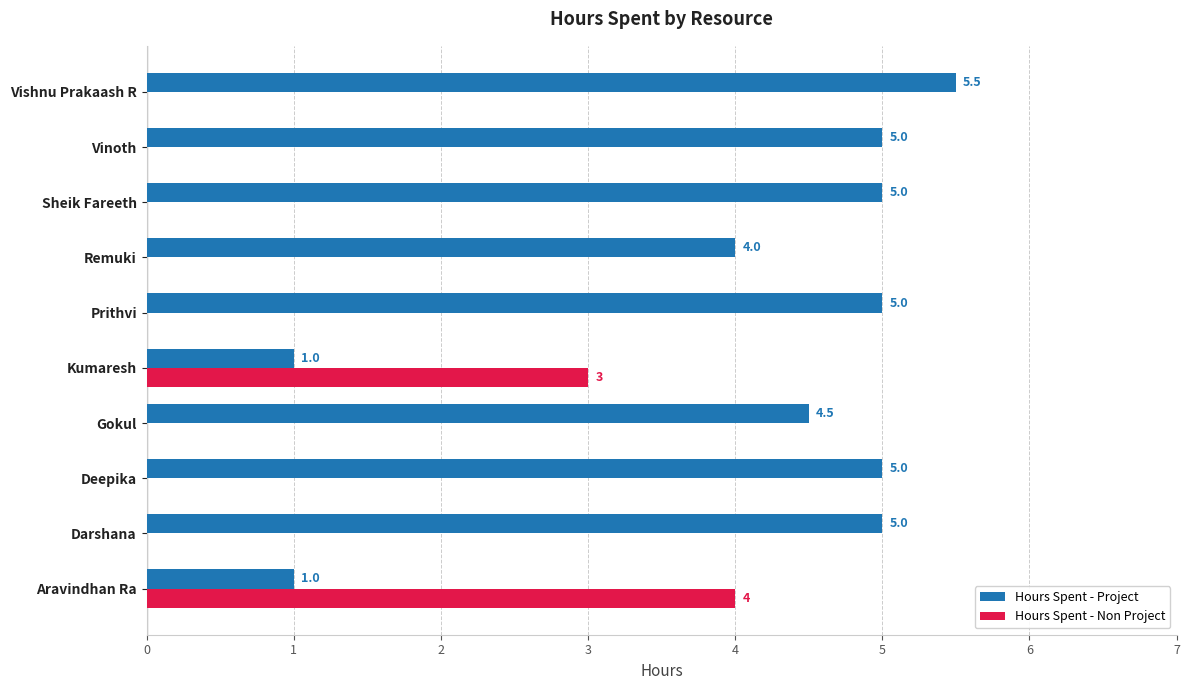

Which series has the largest total across all categories?

Hours Spent - Project